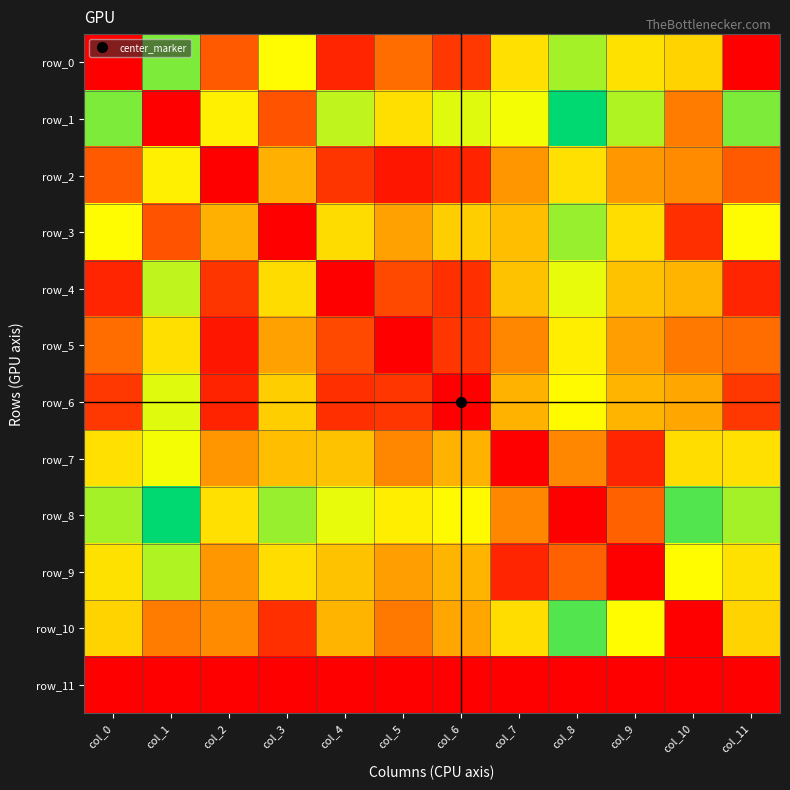

Which series changed the most between col_6 and col_8?

row_0